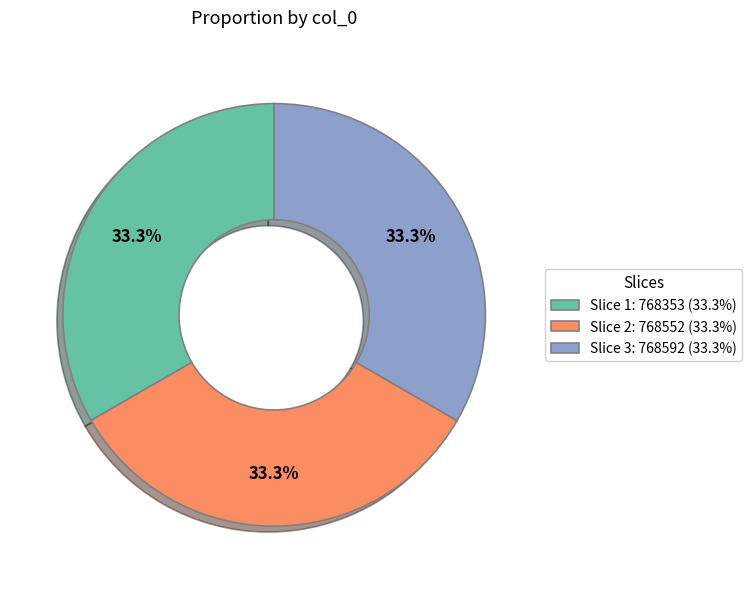

What portion of the pie excludes Slice 1: 768353 (33.3%)?

66.7%